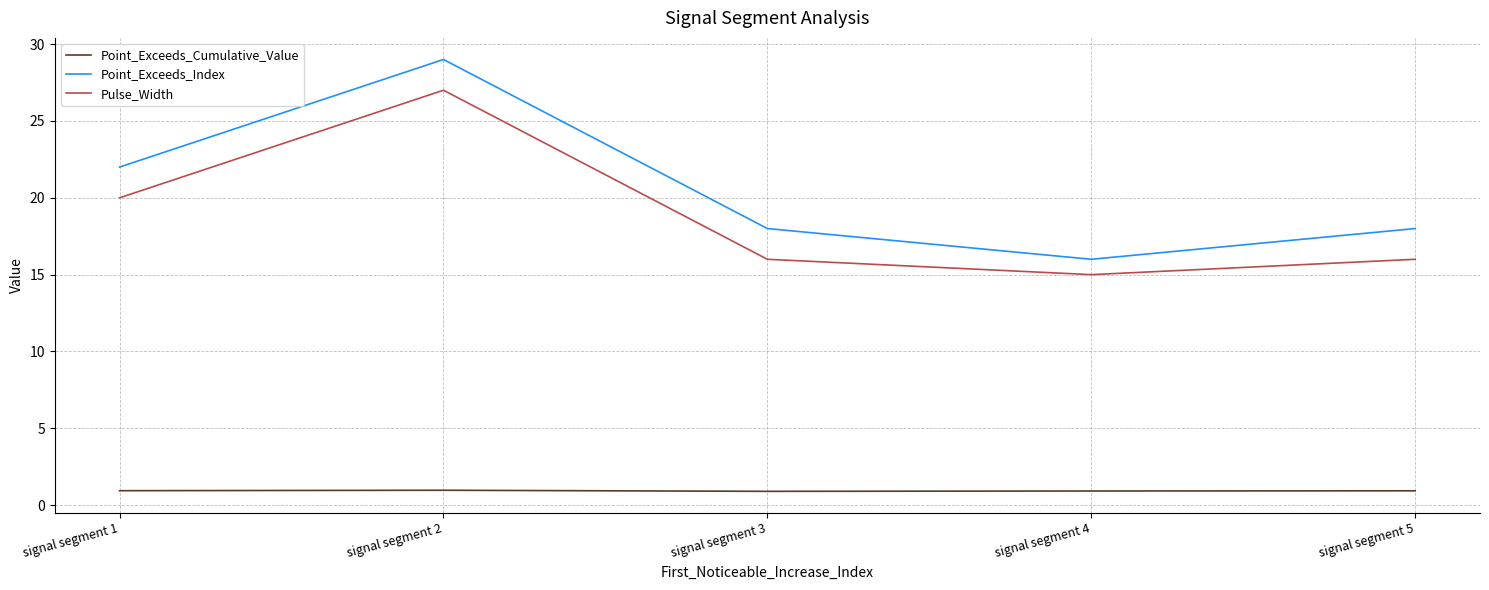

What is the difference between the Point_Exceeds_Index values at signal segment 2 and signal segment 4?

13.0